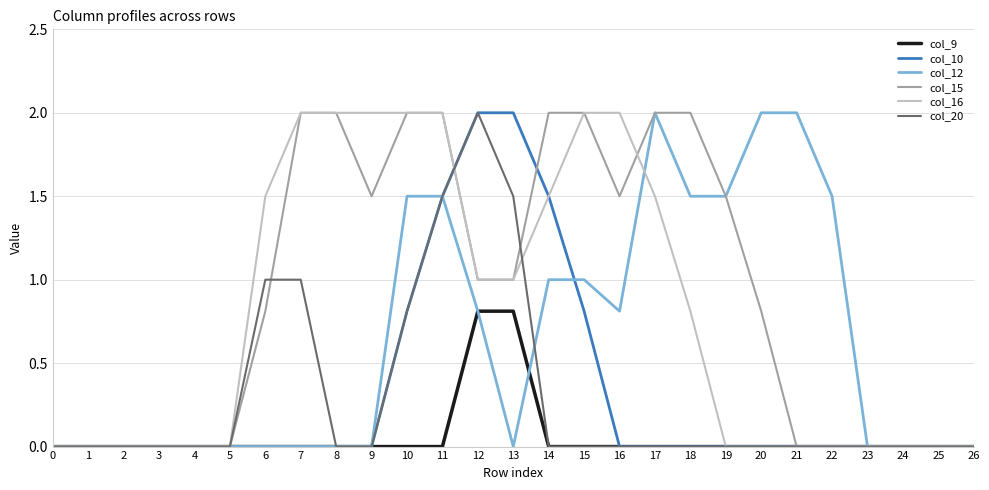

What is the total value across all series at 10?

7.1